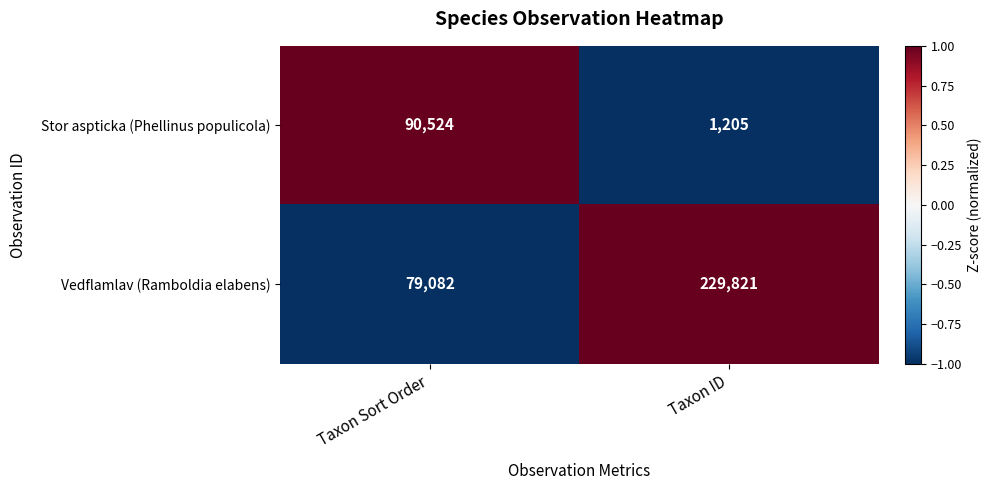

Reading left to right, list all the values displayed in this chart.

Stor aspticka (Phellinus populicola): 90524	1205
Vedflamlav (Ramboldia elabens): 79082	229821